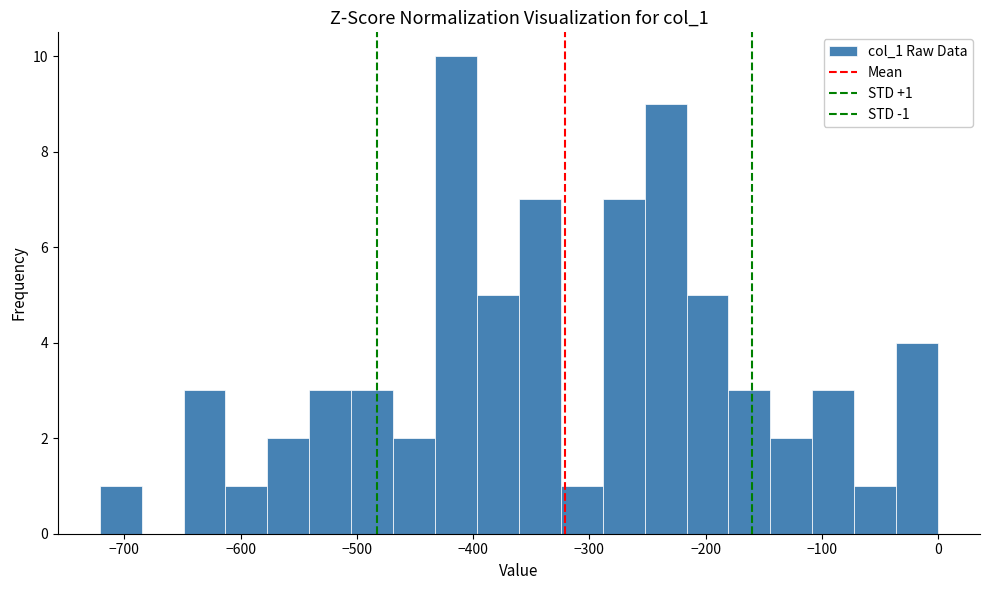

Read against the x-axis, roughly where is the centre of the tallest bar?

-410